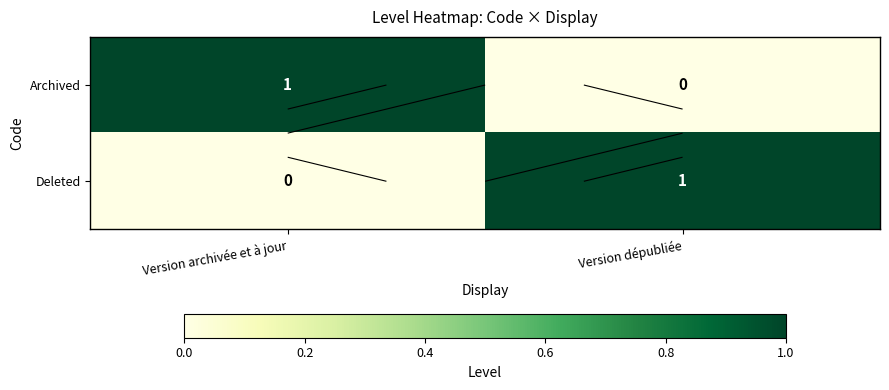

At how many categories does at least one series exceed 0?

2